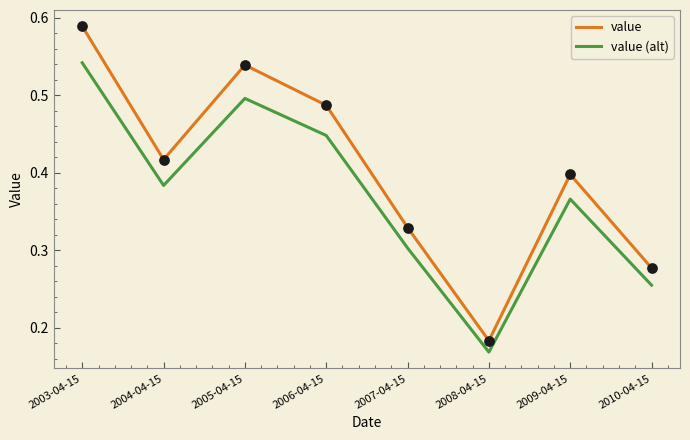

Which series has the widest spread of values?

value